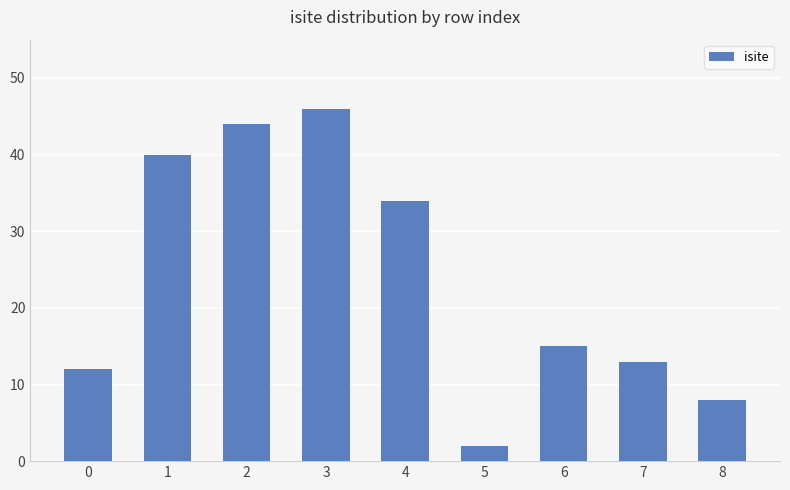

What is the change in value from 1 to 7?

-27